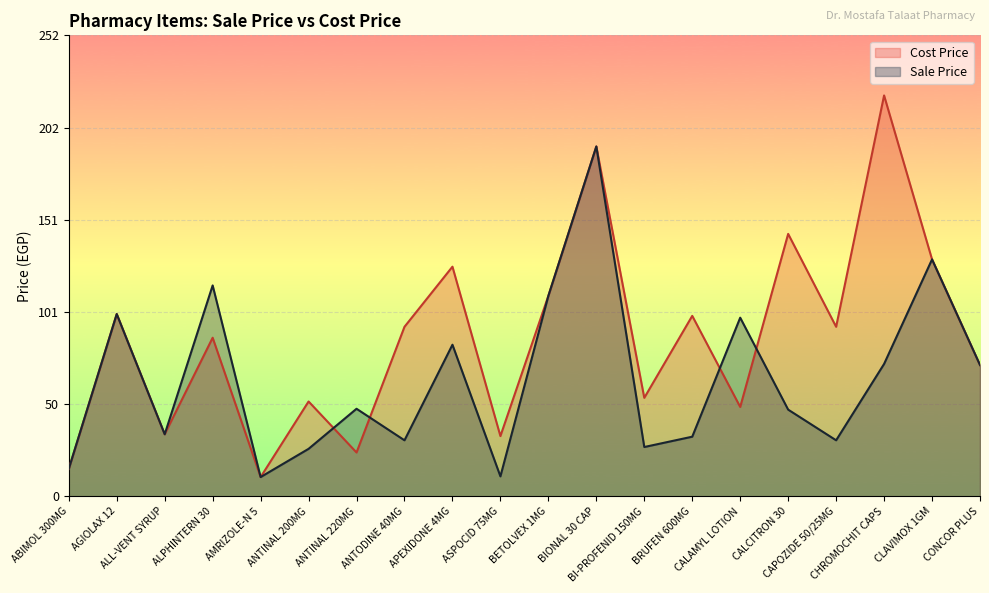

How many interior local valleys does the Cost Price series have?

7